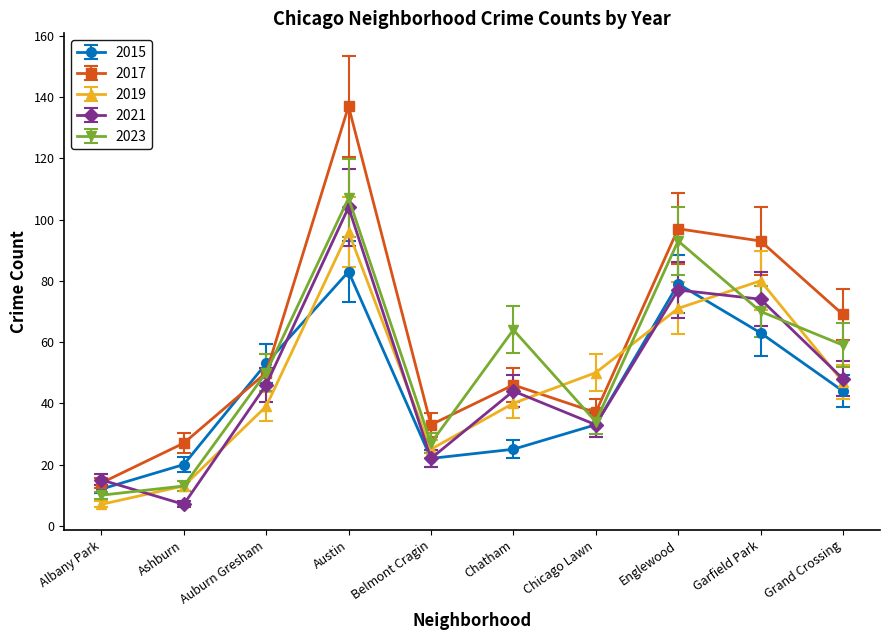

Does the chart have visible grid lines?

No